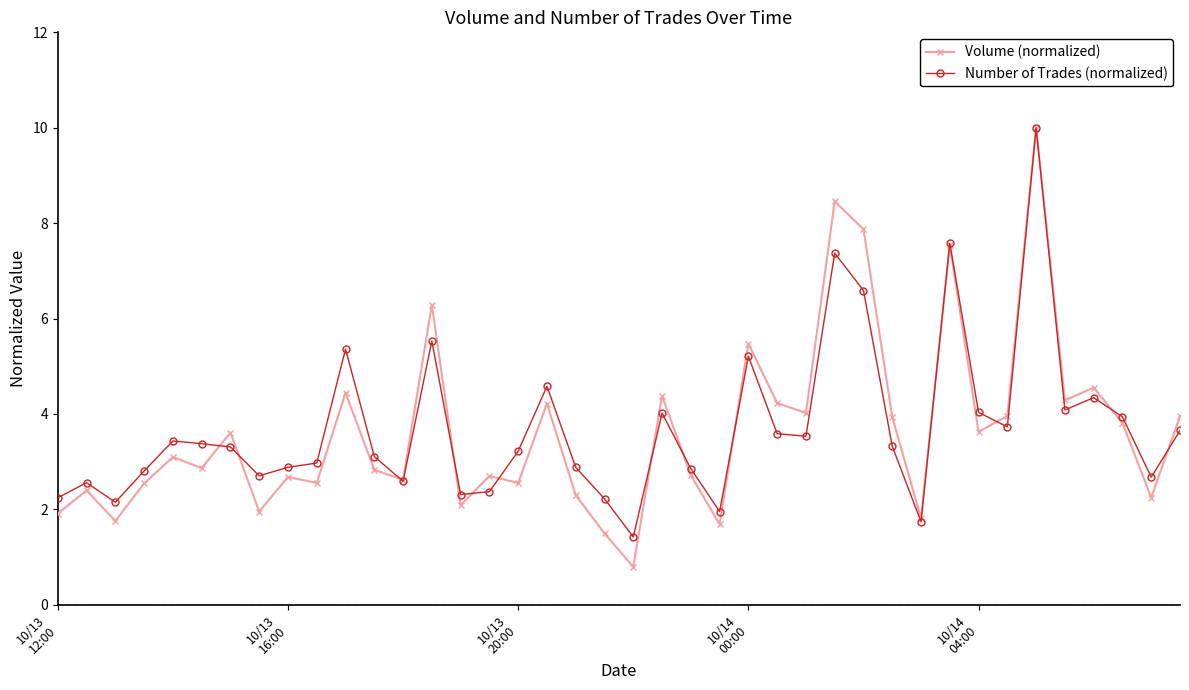

What is the value of the Volume (normalized) point at the 18th from the left?

4.2